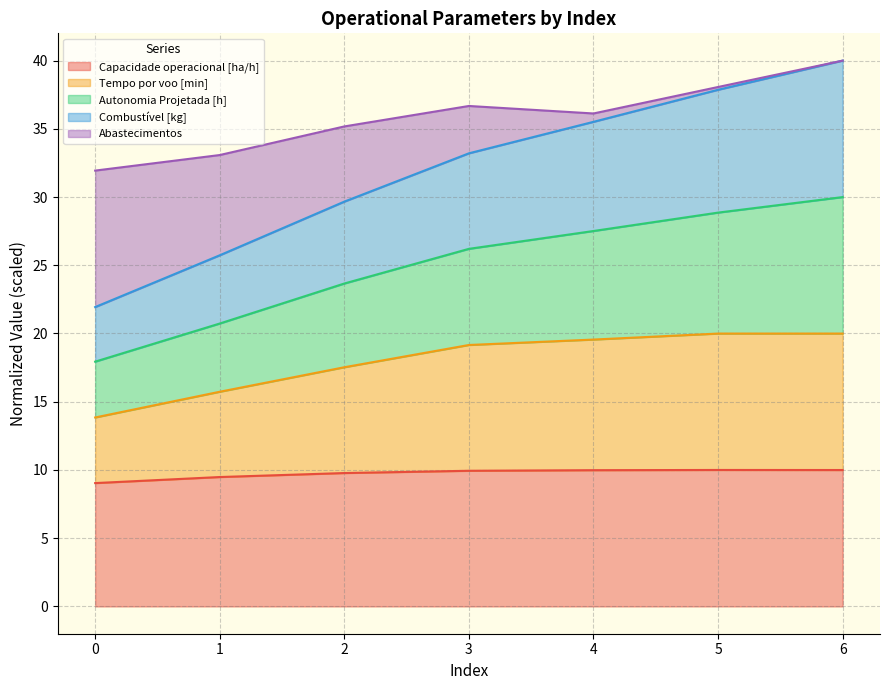

The Capacidade operacional [ha/h] series shows 14.3 at 5. True or false?

False